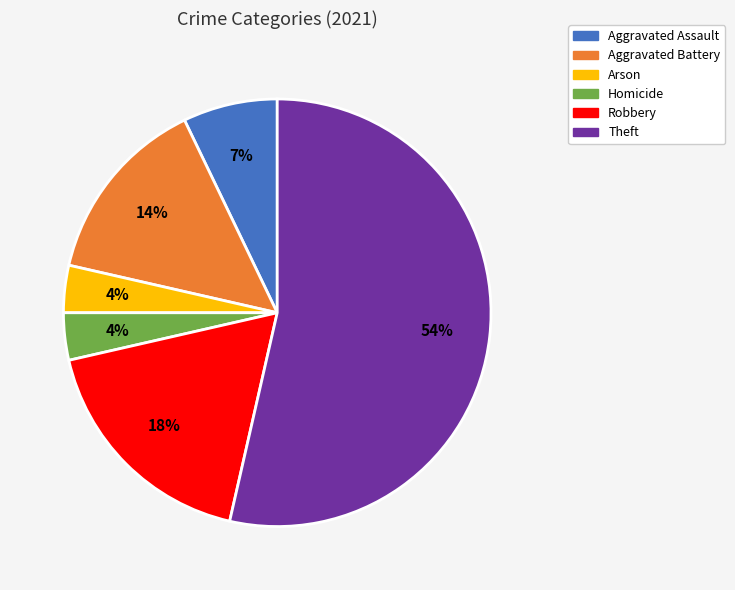

To the nearest percent, what portion does Robbery represent?

18%